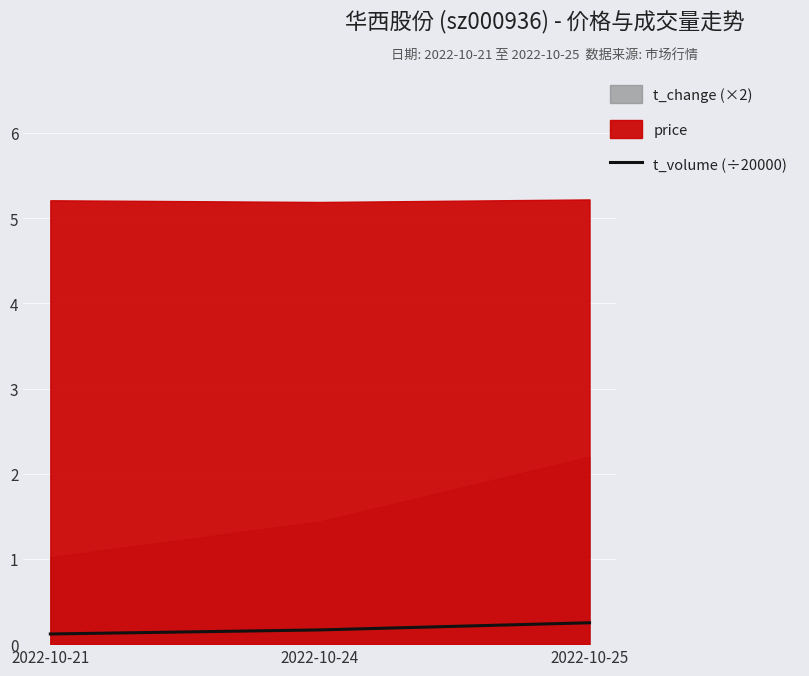

True or false: the data shows 0.1 at 2022-10-21.

True